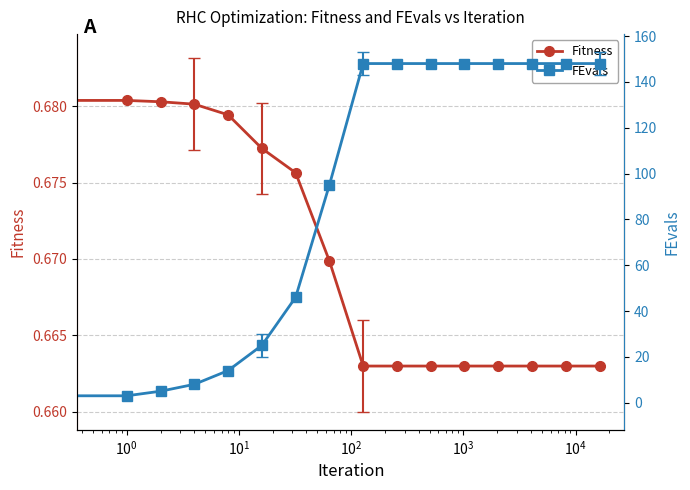

True or false: Fitness and FEvals cross at least once.

False